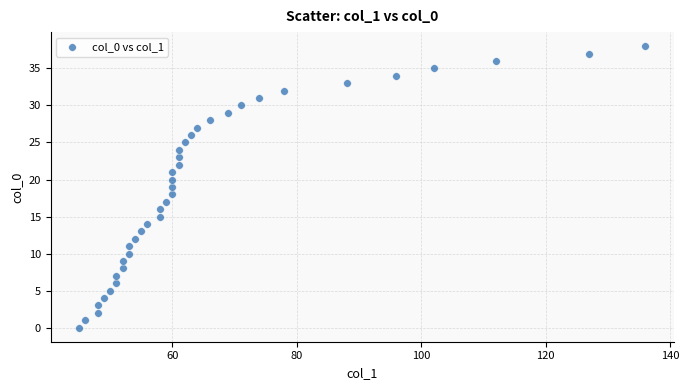

What is the range of X values (max minus min)?

91